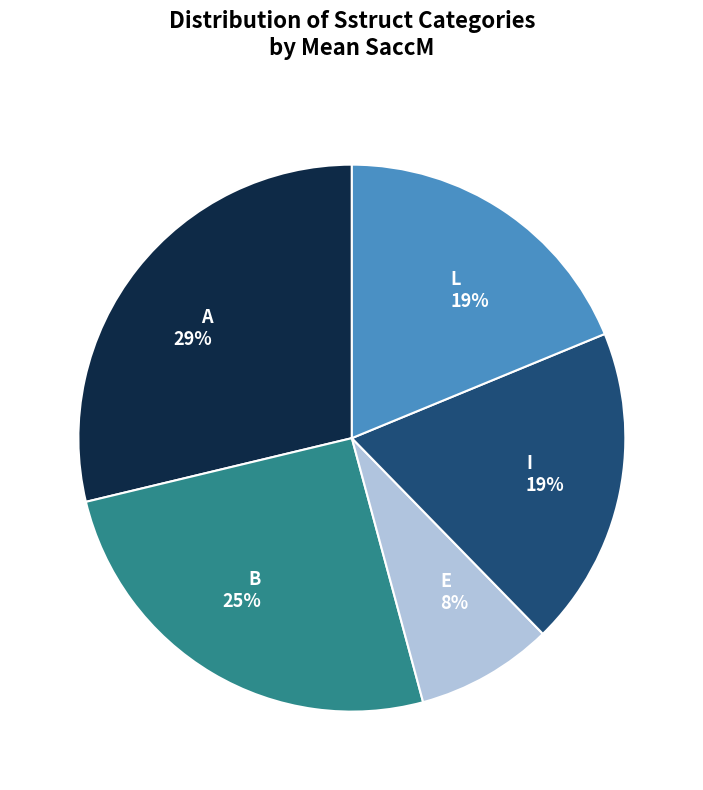

Combined, do A 29% and L 19% account for over 50%?

No